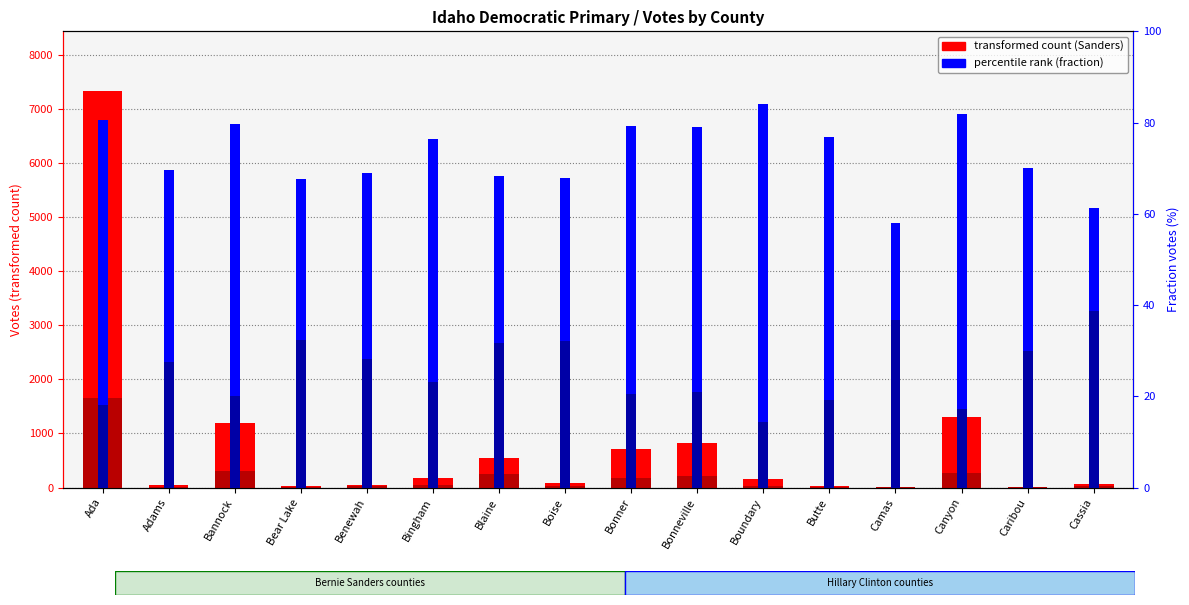

How many values in the Bernie Sanders fraction series exceed 76?

8